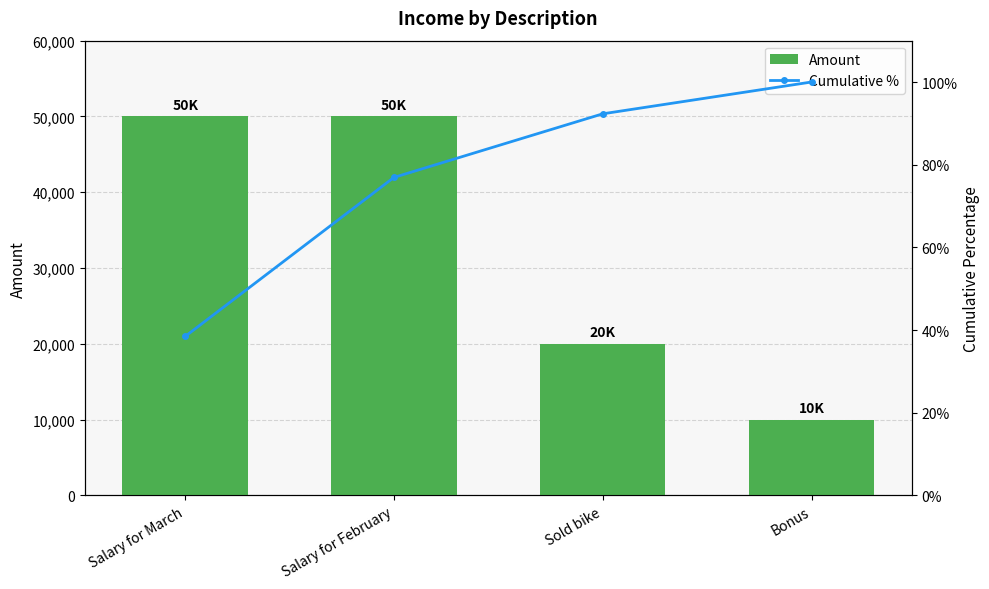

Reading left to right, list all the values displayed in this chart.

Amount: Salary for March=50000.0	Salary for February=50000.0	Sold bike=20000.0	Bonus=10000.0
Cumulative %: Salary for March=38.5	Salary for February=76.9	Sold bike=92.3	Bonus=100.0